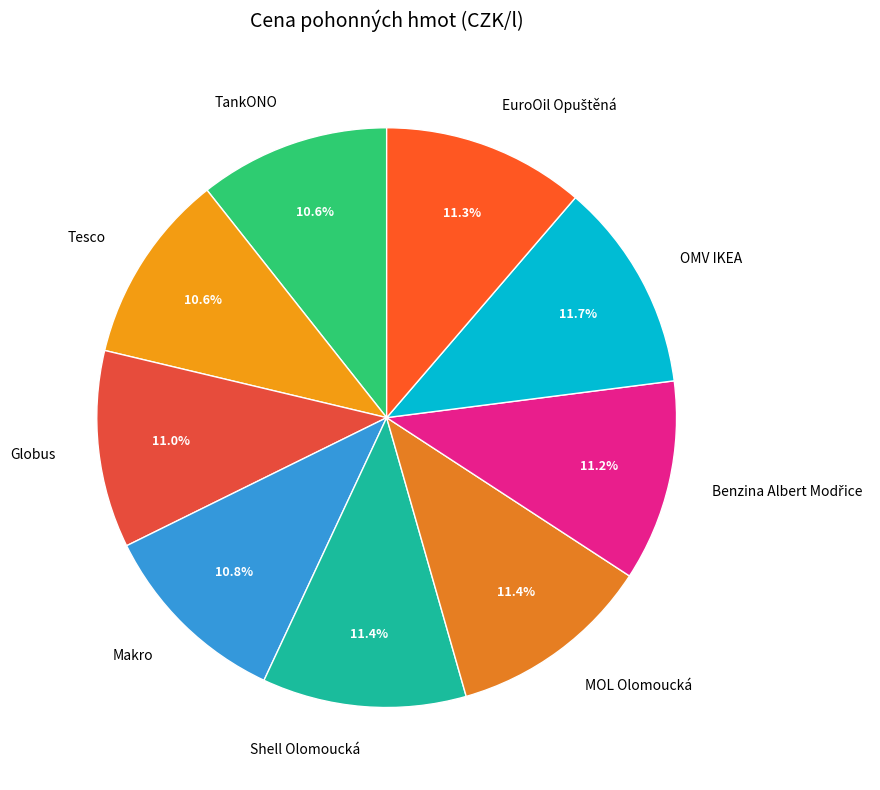

What is the total percentage of Globus and MOL Olomoucká?

22.4%